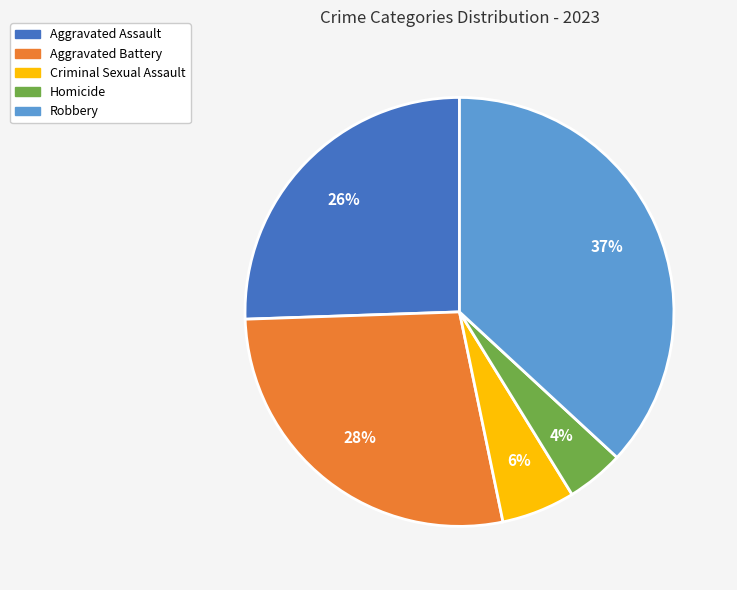

Rank the categories by value from highest to lowest.

Robbery, Aggravated Battery, Aggravated Assault, Criminal Sexual Assault, Homicide